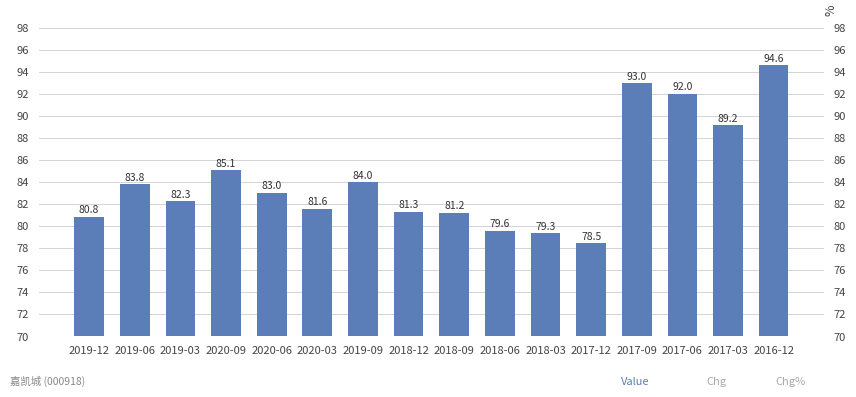

Where is the data nearest to the value 86?

2020-09